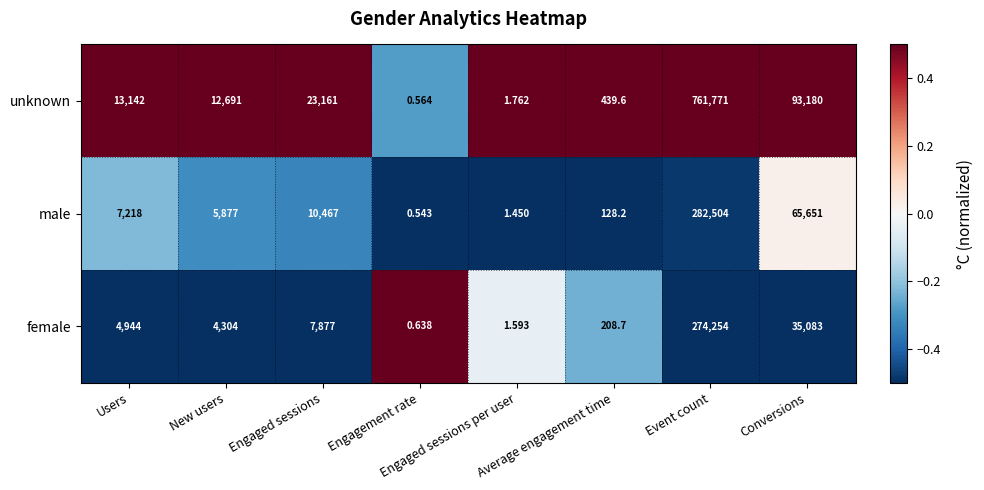

Is the value of female at Users greater than the value of unknown at Users?

No